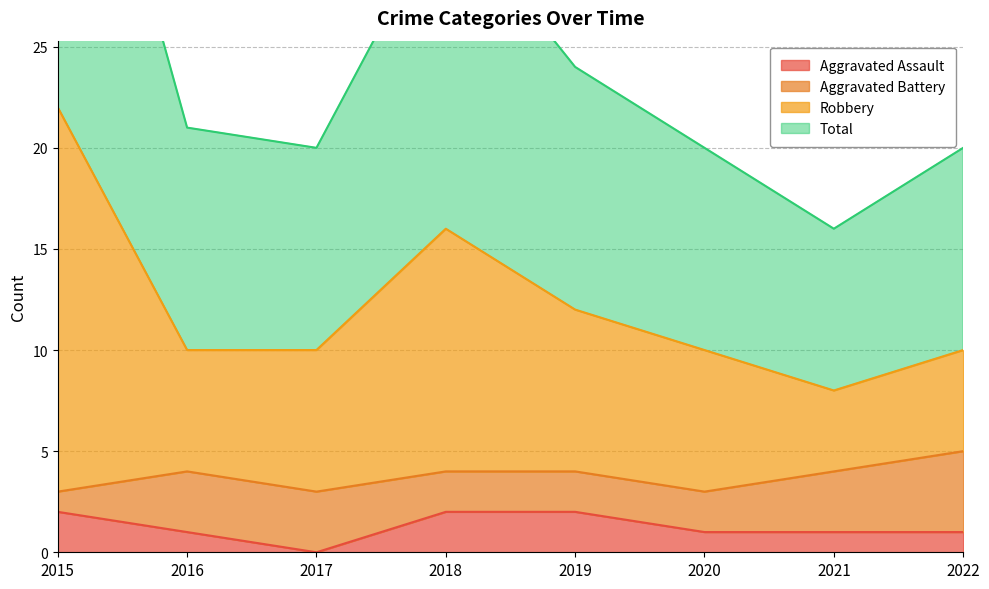

The value of Aggravated Assault at 2017 is 0. True or false?

True